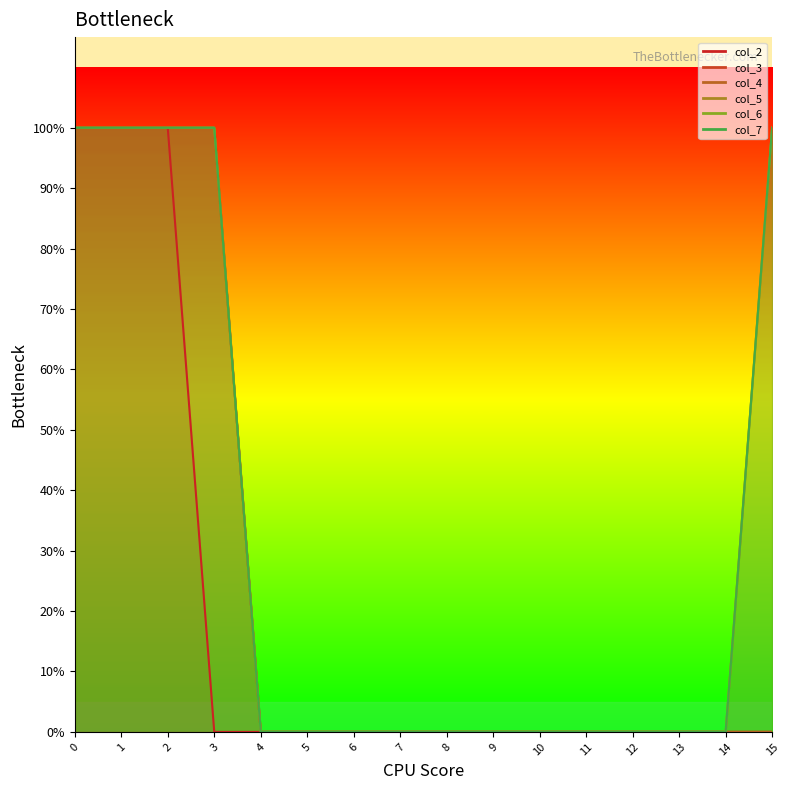

What is the greatest value displayed?

1